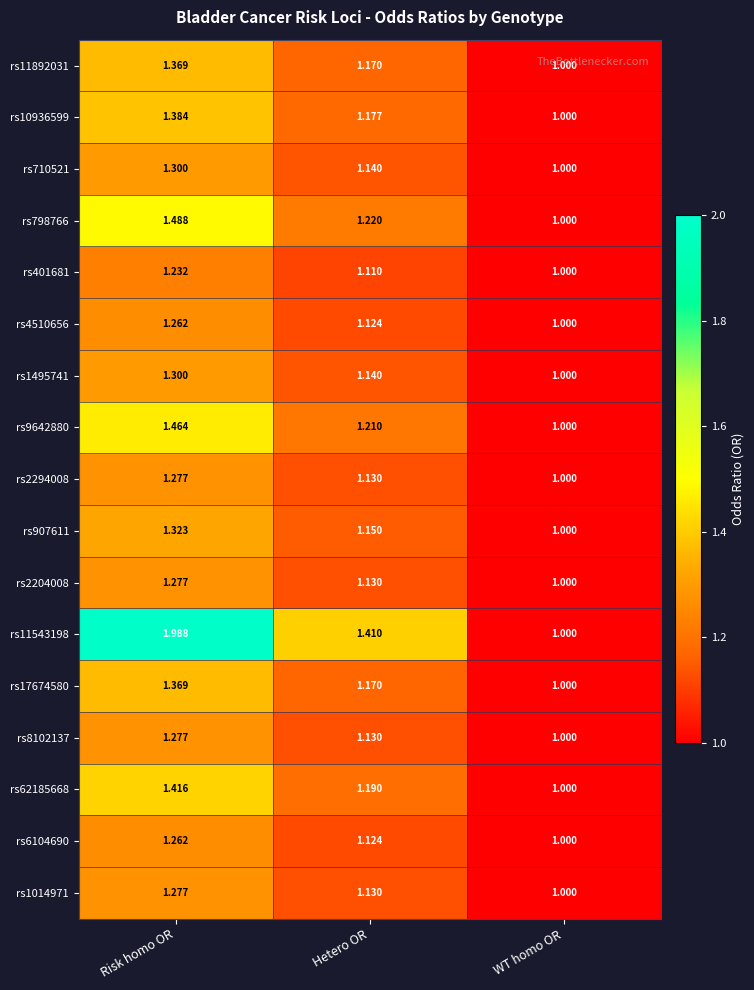

Count the number of categories in the chart.

3